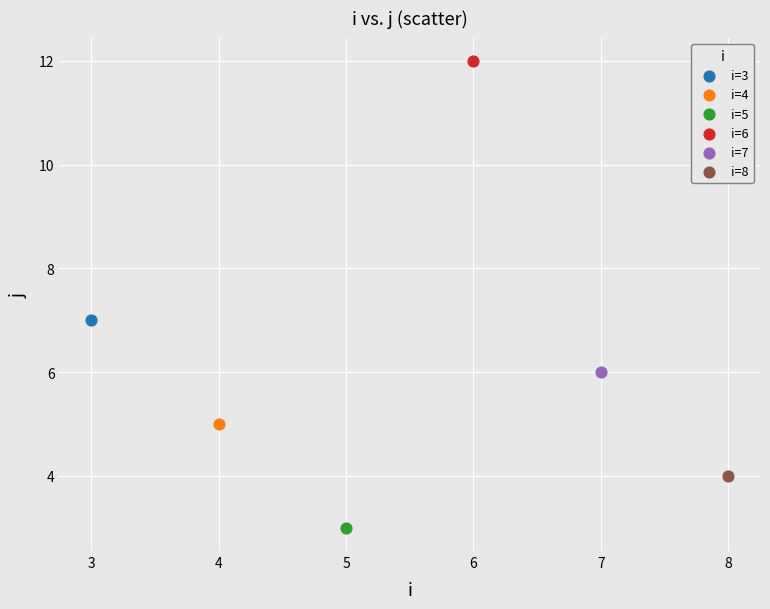

Which series reaches the minimum Y coordinate?

i=5